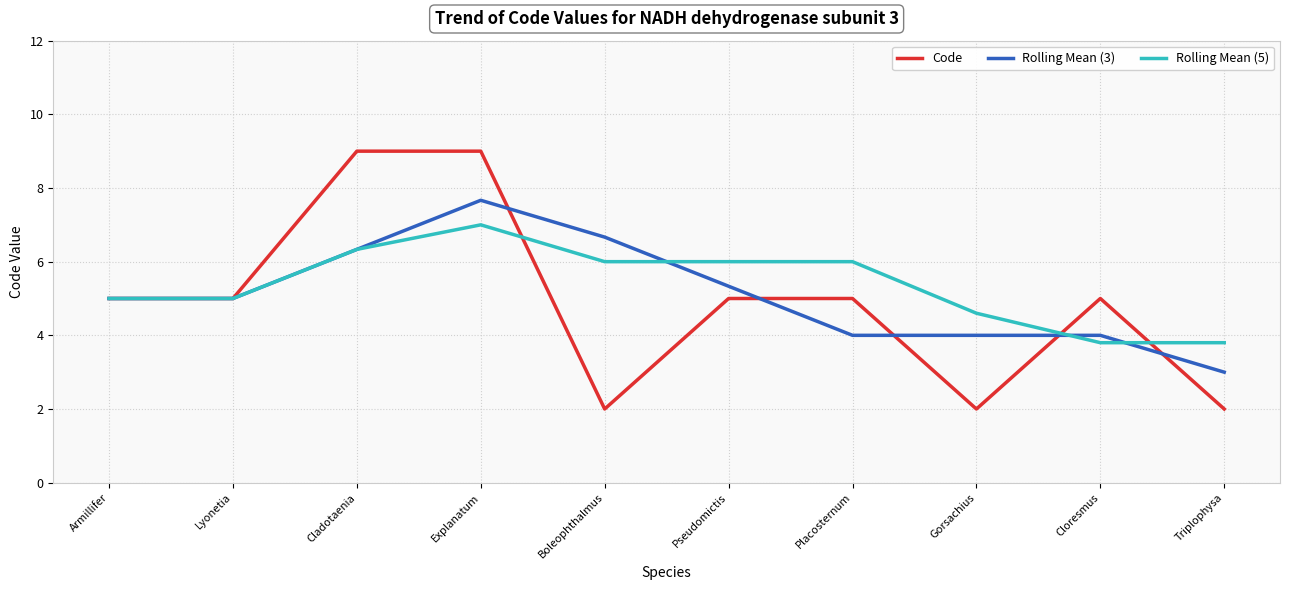

Rank the series by their maximum value, from lowest to highest.

Rolling Mean (5), Rolling Mean (3), Code